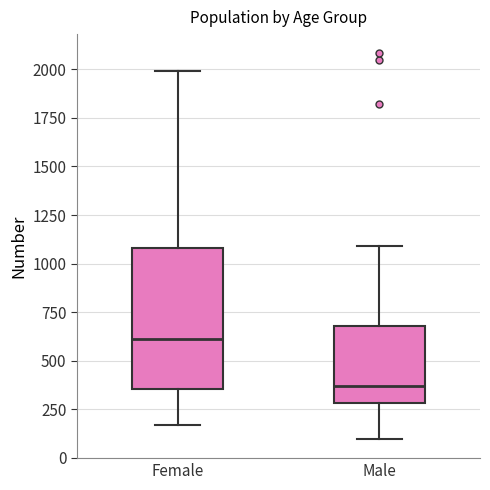

Which box's median line is the lowest?

Male